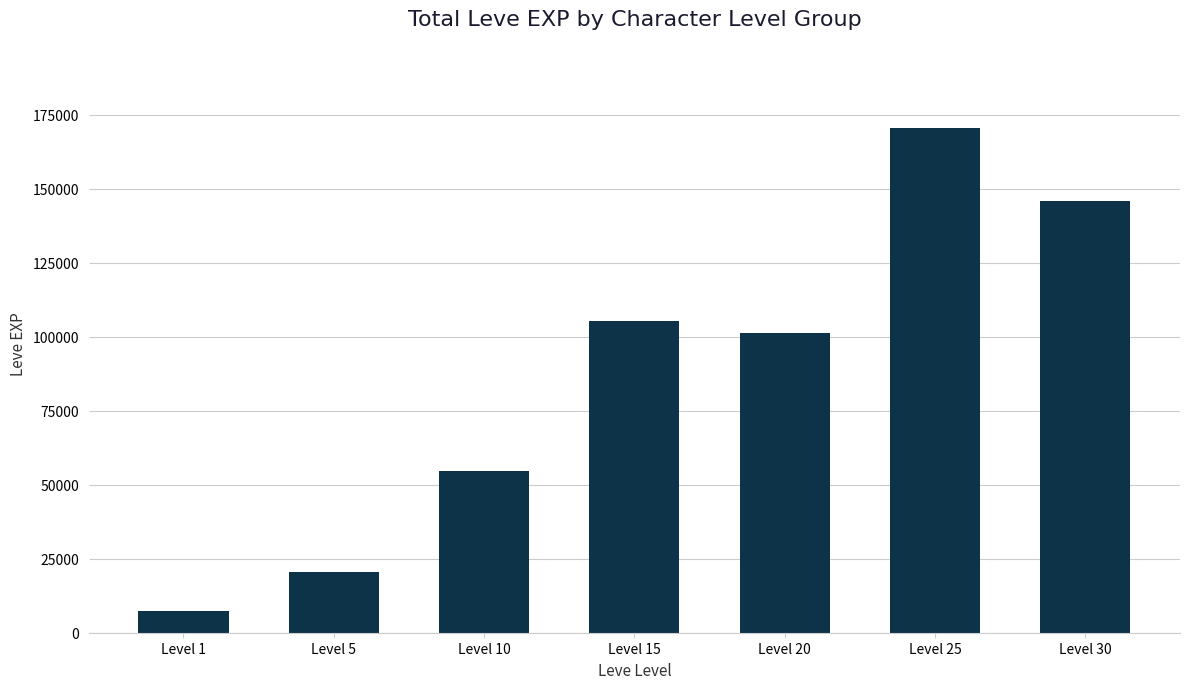

Where does the data first go above 101190?

Level 15